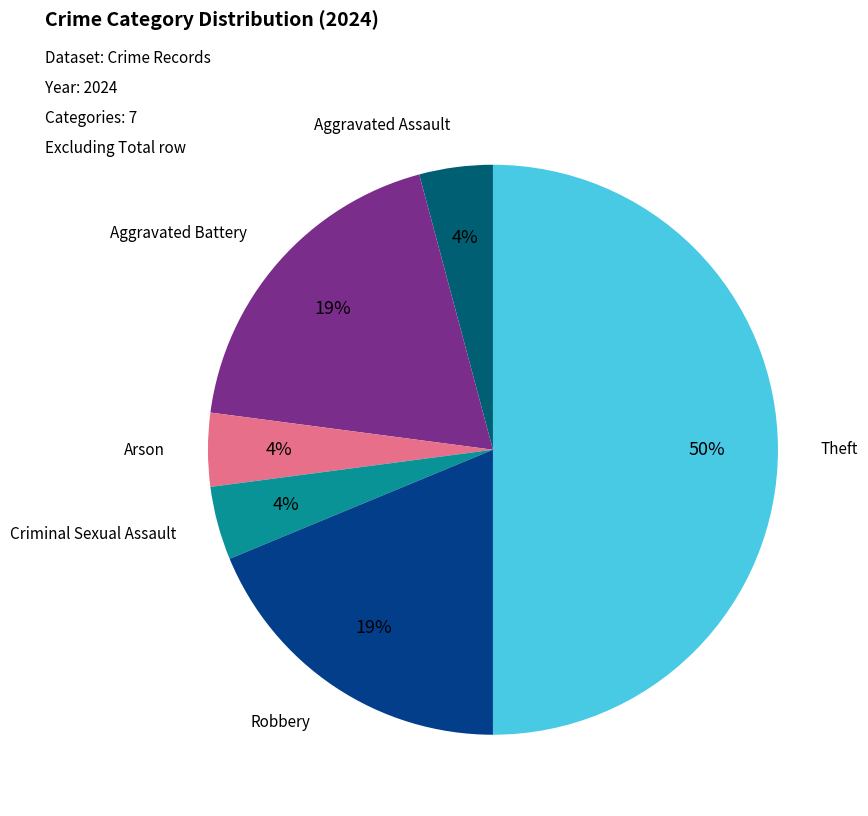

Is Aggravated Assault the majority of the pie?

No